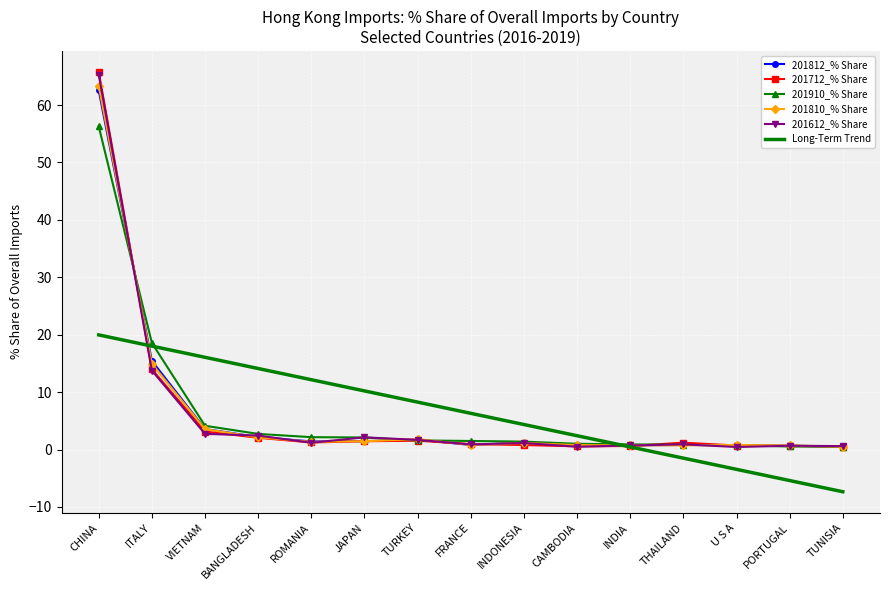

Is it true that 201812_% Share equals 3.6 at VIETNAM?

True